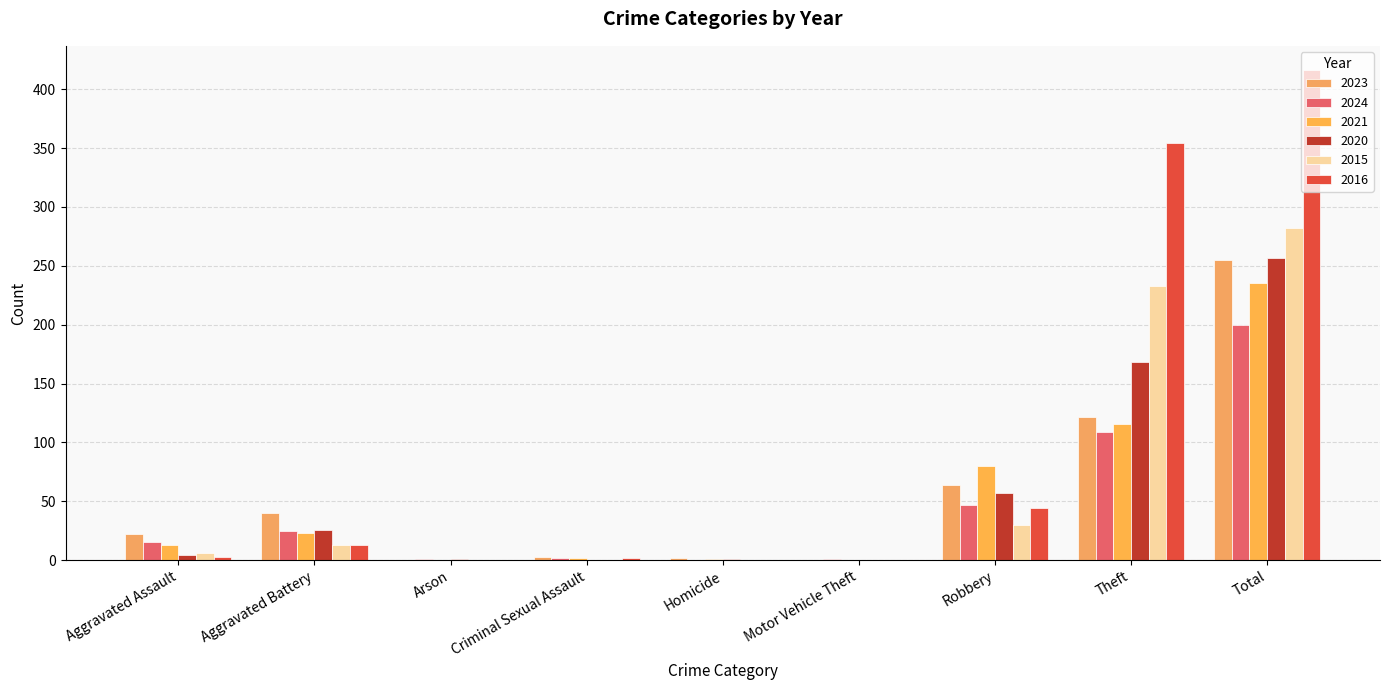

How many series are shown in this chart?

6